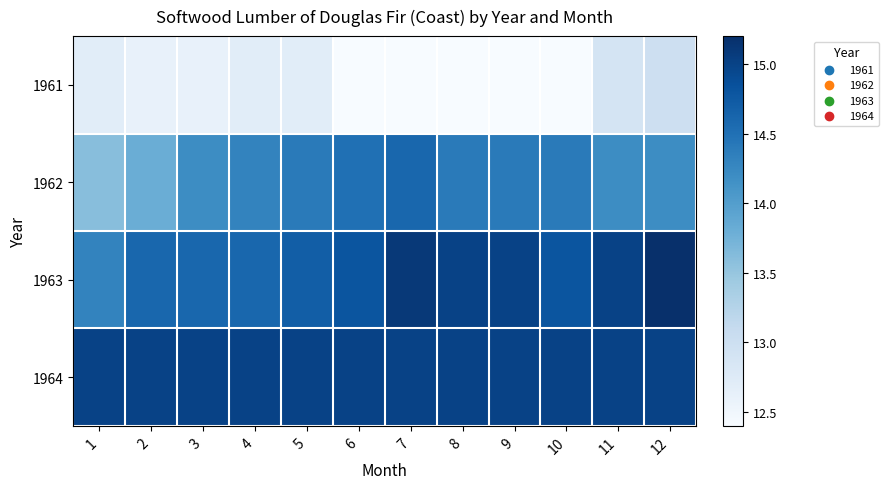

What is the difference between the highest and lowest values at 10?

2.6